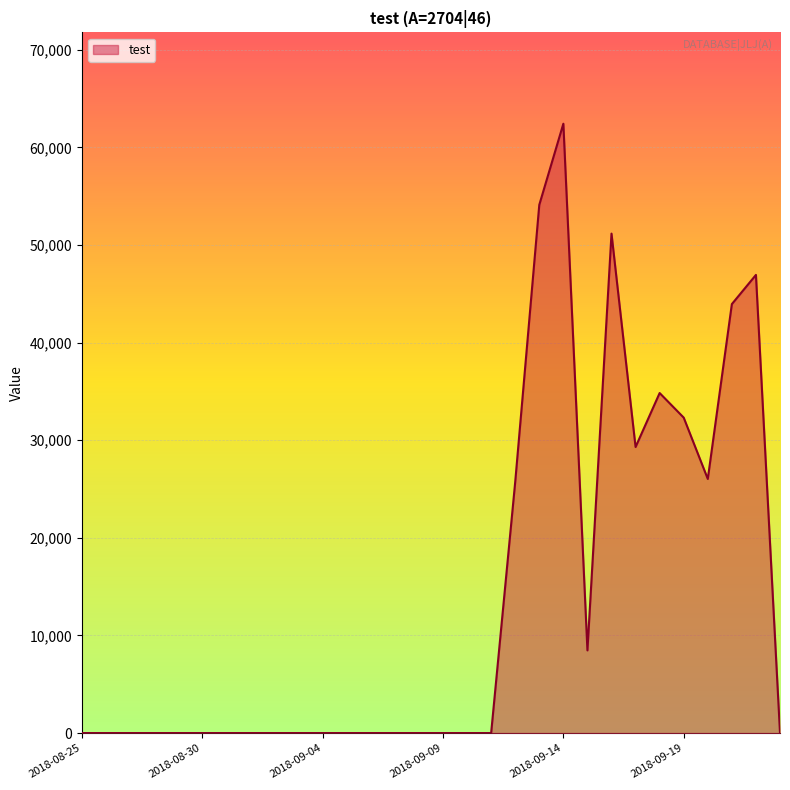

What is the greatest value displayed?

62415